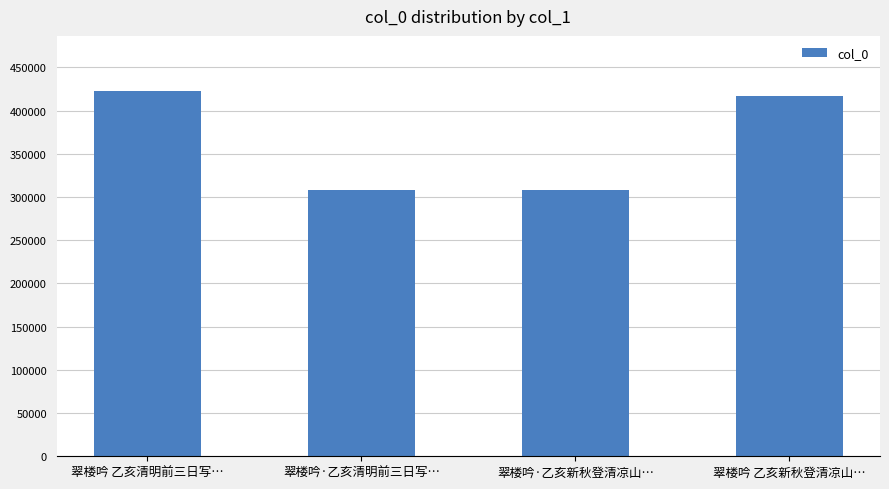

How many values are below 416955?

2